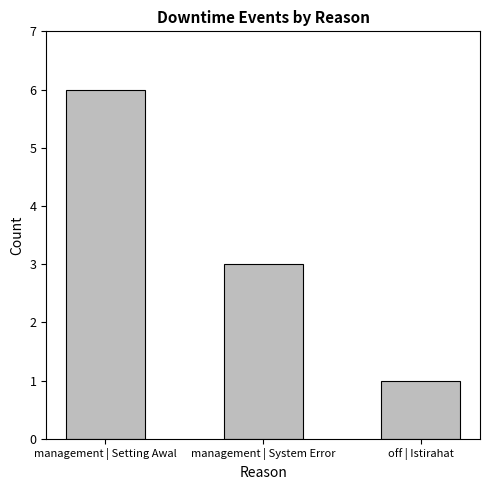

How many values are between 1 and 6?

3